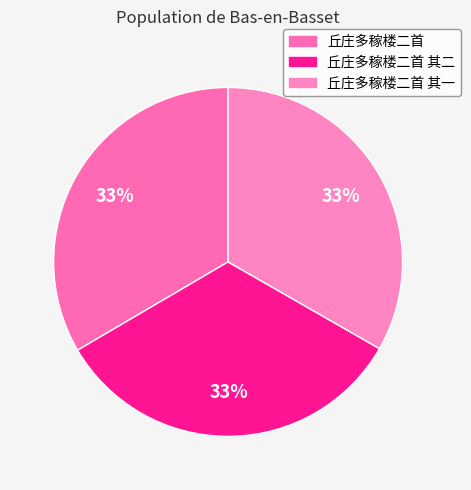

How many segments does this pie chart have?

3